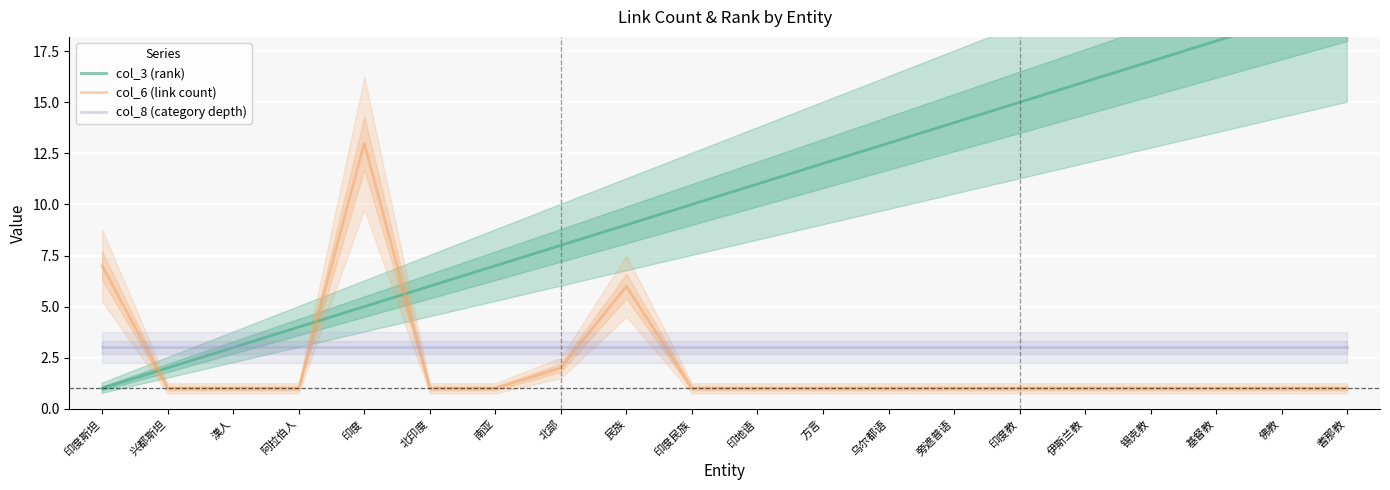

Reading left to right, transcribe all the data shown in this chart.

col_3 (rank): 1	2	3	4	5	6	7	8	9	10	11	12	13	14	15	16	17	18	19	20
col_6 (link count): 7	1	1	1	13	1	1	2	6	1	1	1	1	1	1	1	1	1	1	1
col_8 (category depth): 3	3	3	3	3	3	3	3	3	3	3	3	3	3	3	3	3	3	3	3